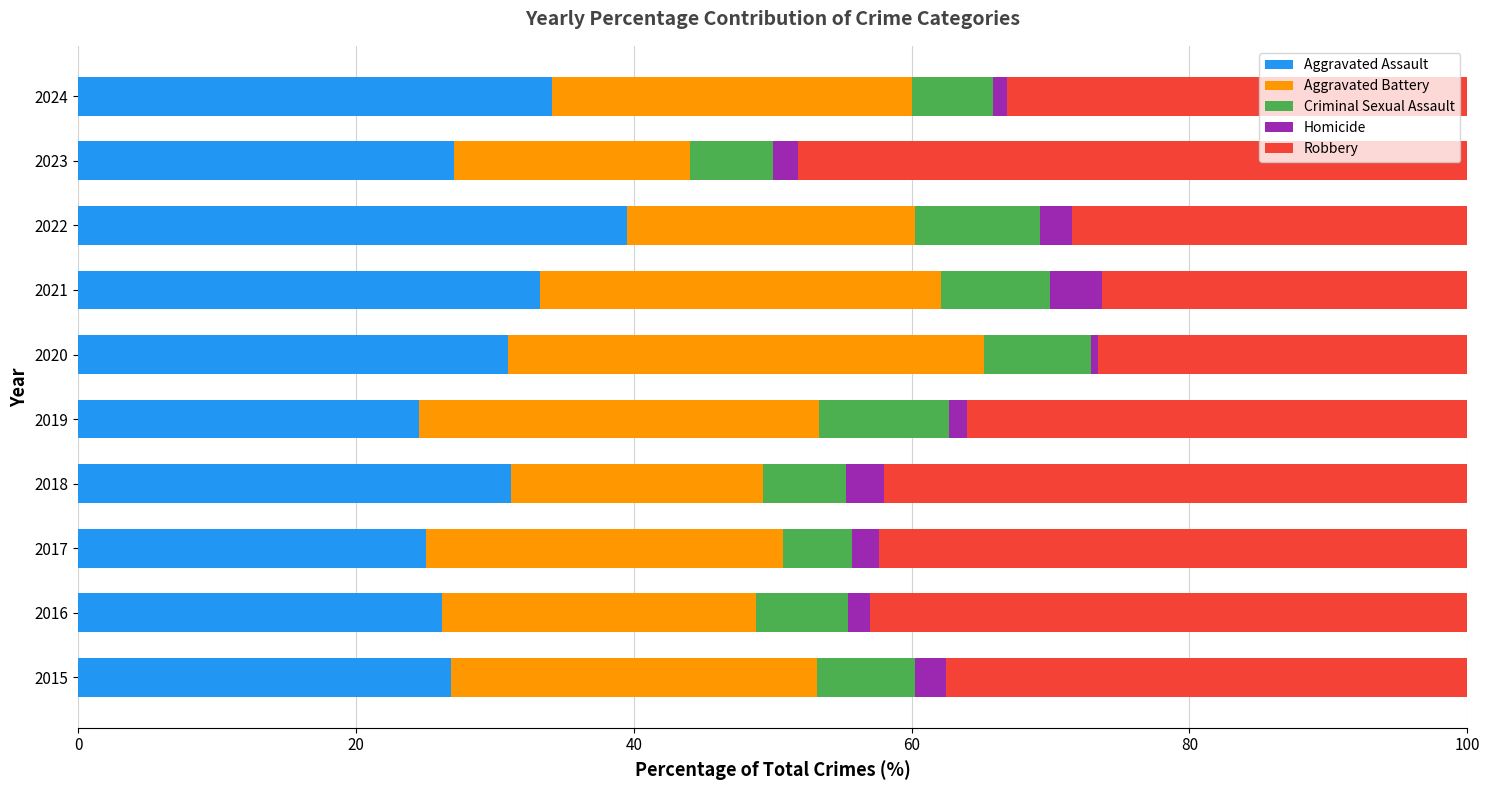

The value of Aggravated Assault at 2019 is 15.4. True or false?

False